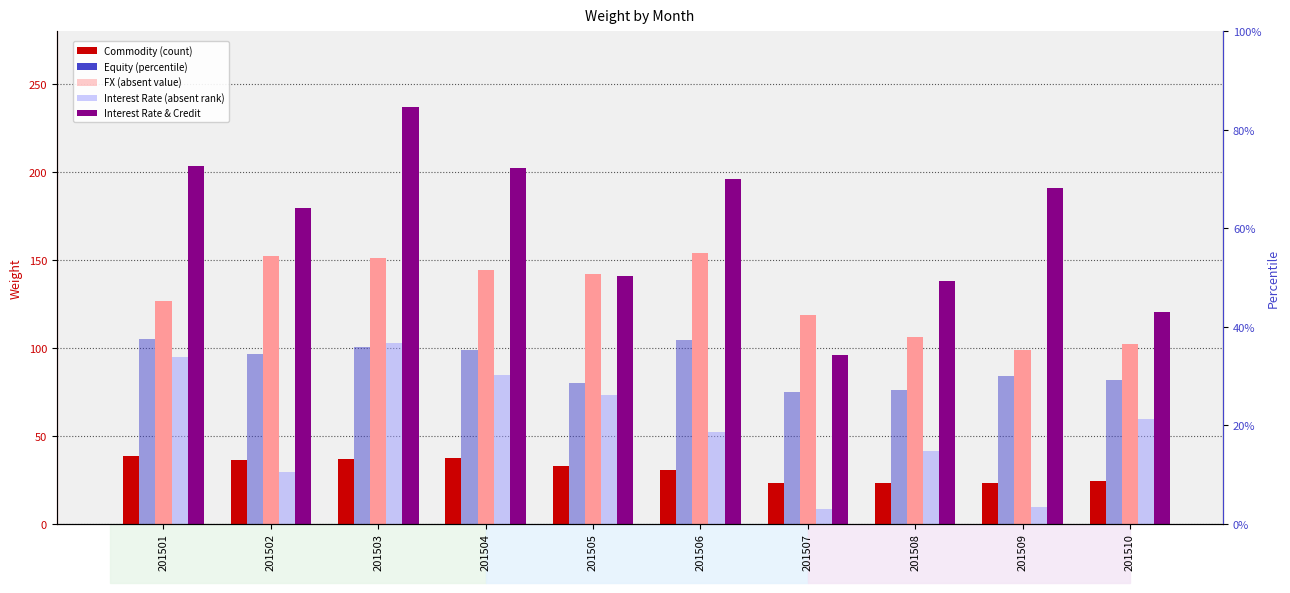

Is the value of Commodity at 201504 greater than the value of Interest Rate at 201505?

No